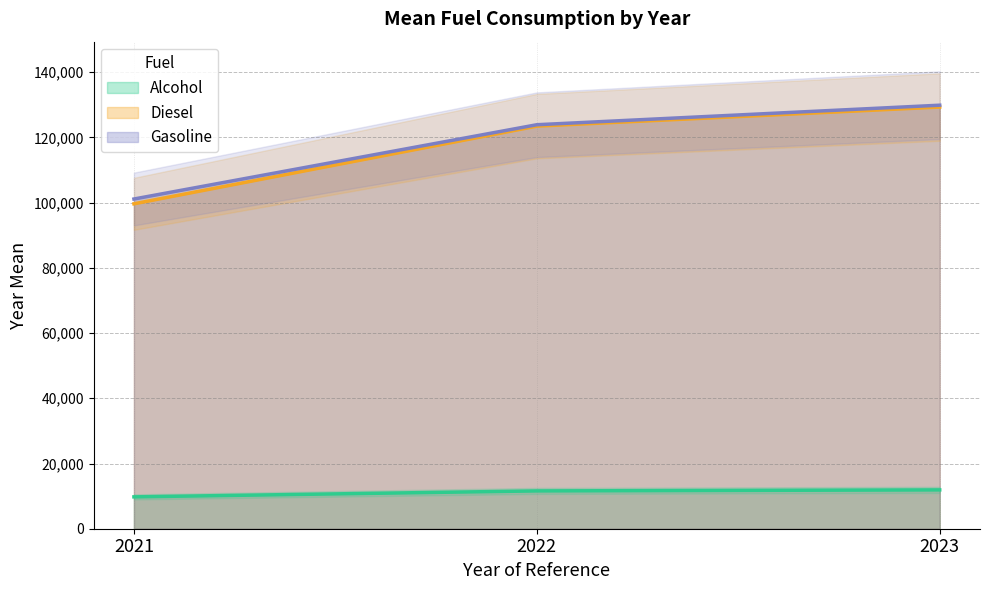

What is the maximum value shown in the chart?

129882.5